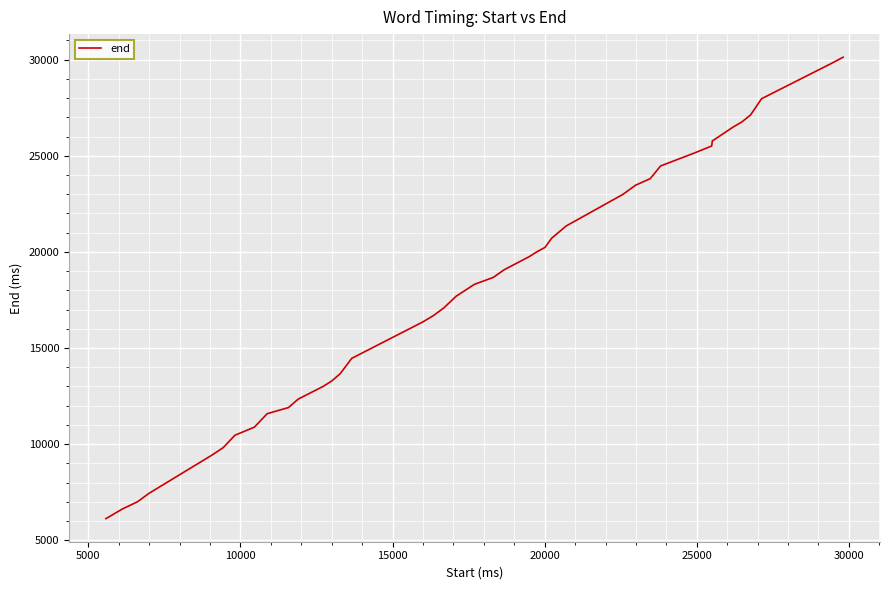

Reading left to right, list all the values displayed in this chart.

6120	6620	7000	7440	9440	9820	10460	10880	11580	11900	12340	13000	13280	13660	14460	16350	16690	17090	17690	18310	18670	19070	19750	20010	20230	20710	21350	22990	23470	23810	24470	25150	25510	25770	26490	26770	27130	27970	29810	30130